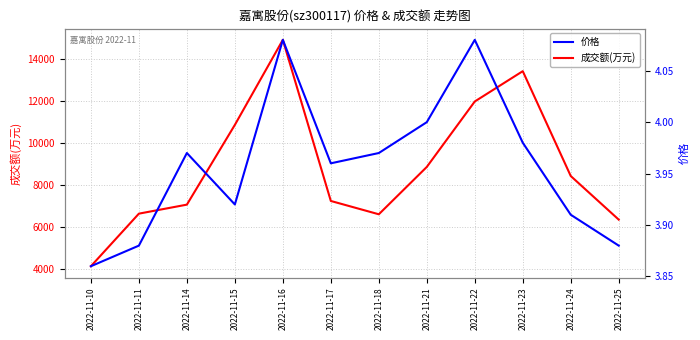

True or false: 成交额(万元) and 价格 cross at least once.

False